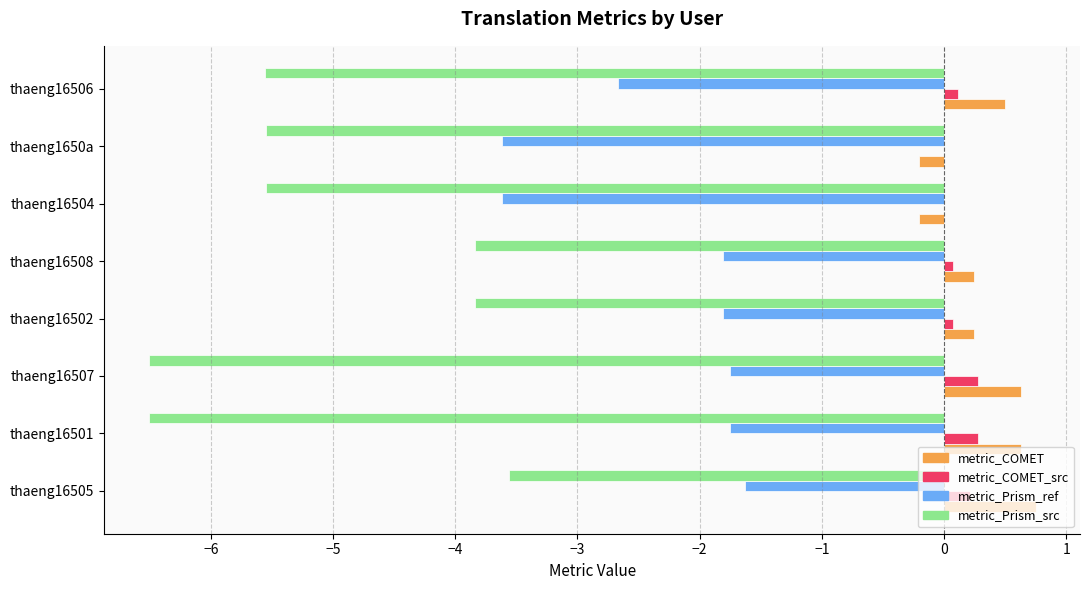

True or false: metric_COMET has a value of 0.3 at thaeng16501.

False